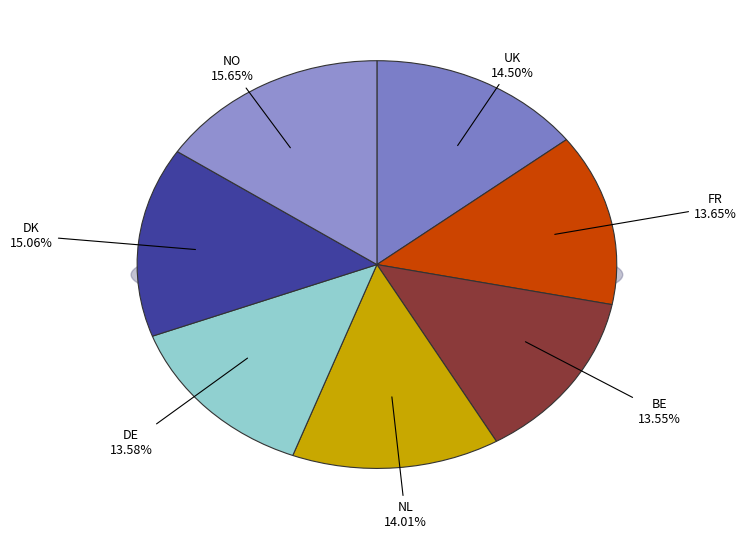

Is BE the majority of the pie?

No